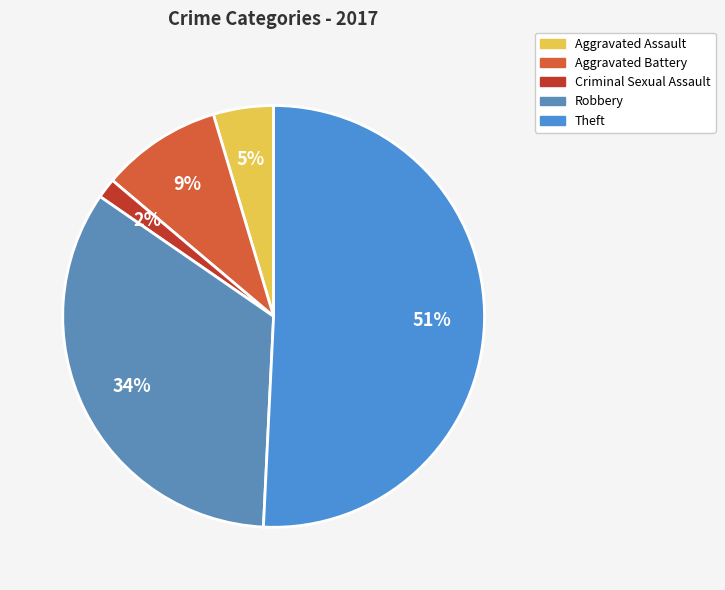

True or false: Theft accounts for 51% of the total.

True